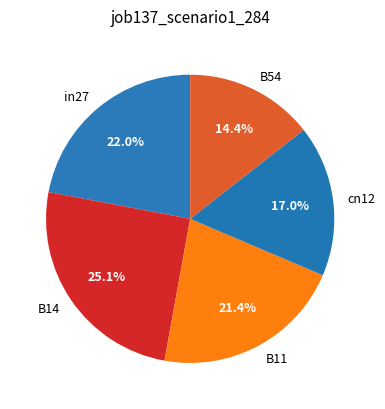

To the nearest percent, what percentage of the pie is B14?

25%